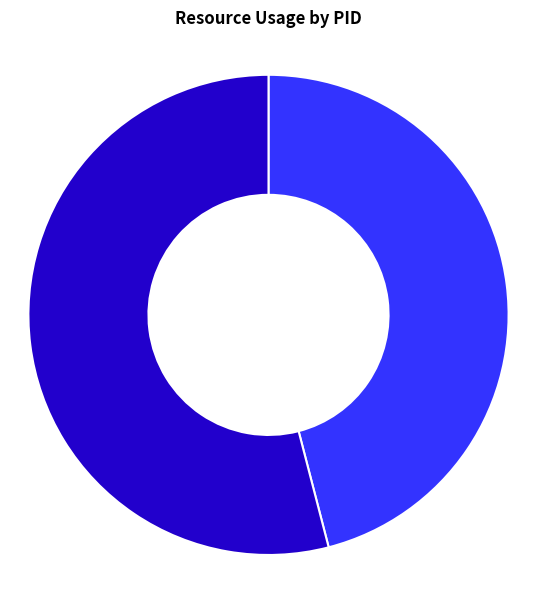

The 4099458 slice represents 0% of the pie. True or false?

True